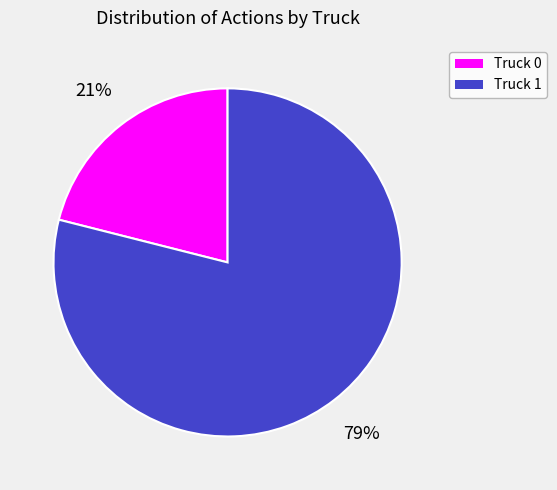

Between Truck 1 and Truck 0, which is larger?

Truck 1